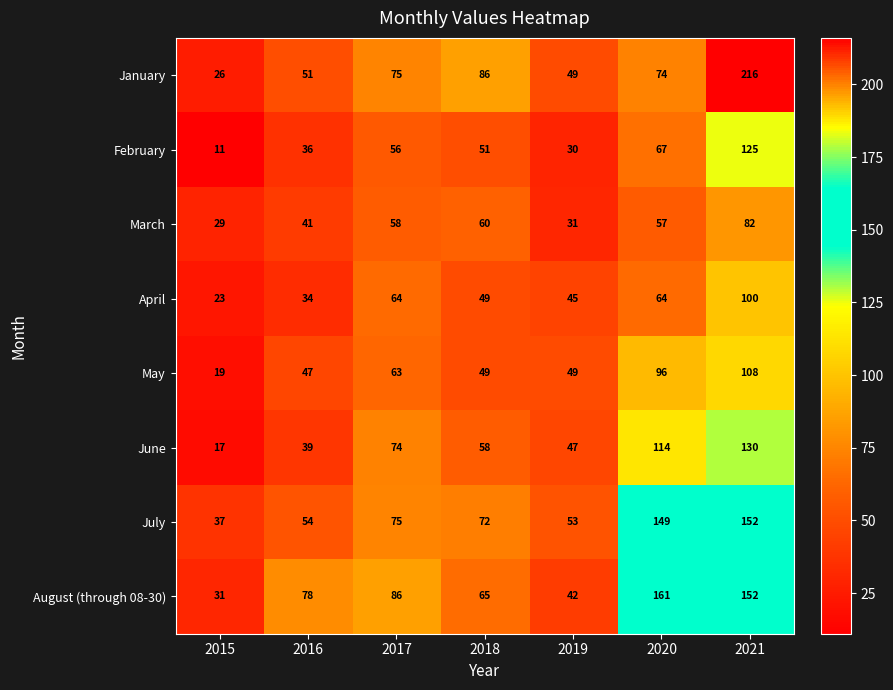

Count the April values in the range 34 to 64.

5